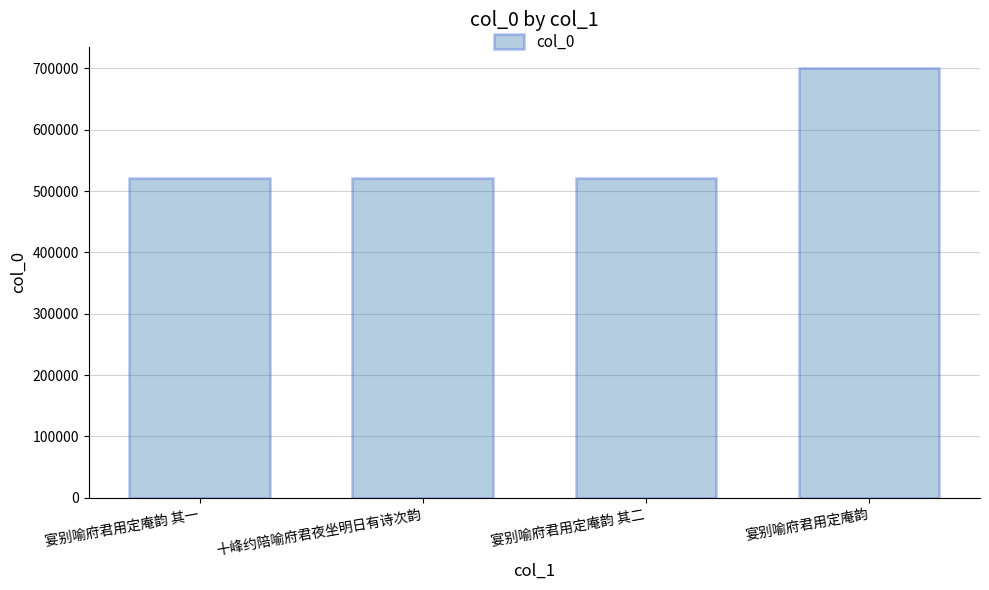

Approximately how many times larger is the value at 宴别喻府君用定庵韵 compared to 十峰约陪喻府君夜坐明日有诗次韵?

1.3